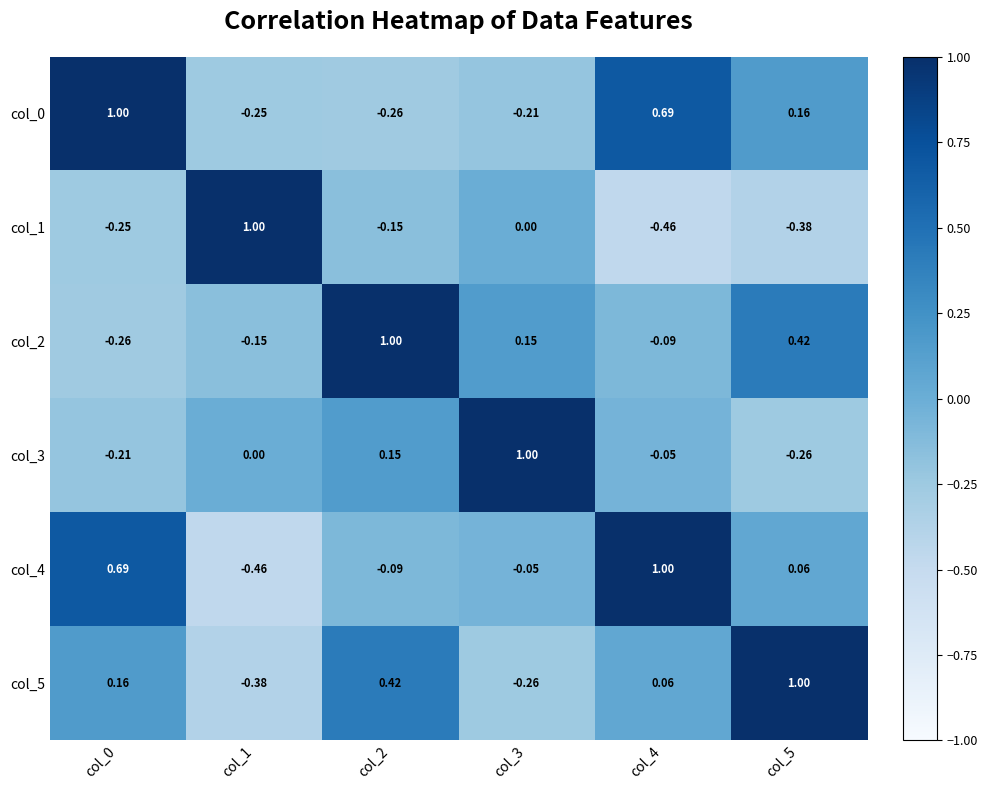

What is the difference between the highest and lowest values at col_3?

1.3